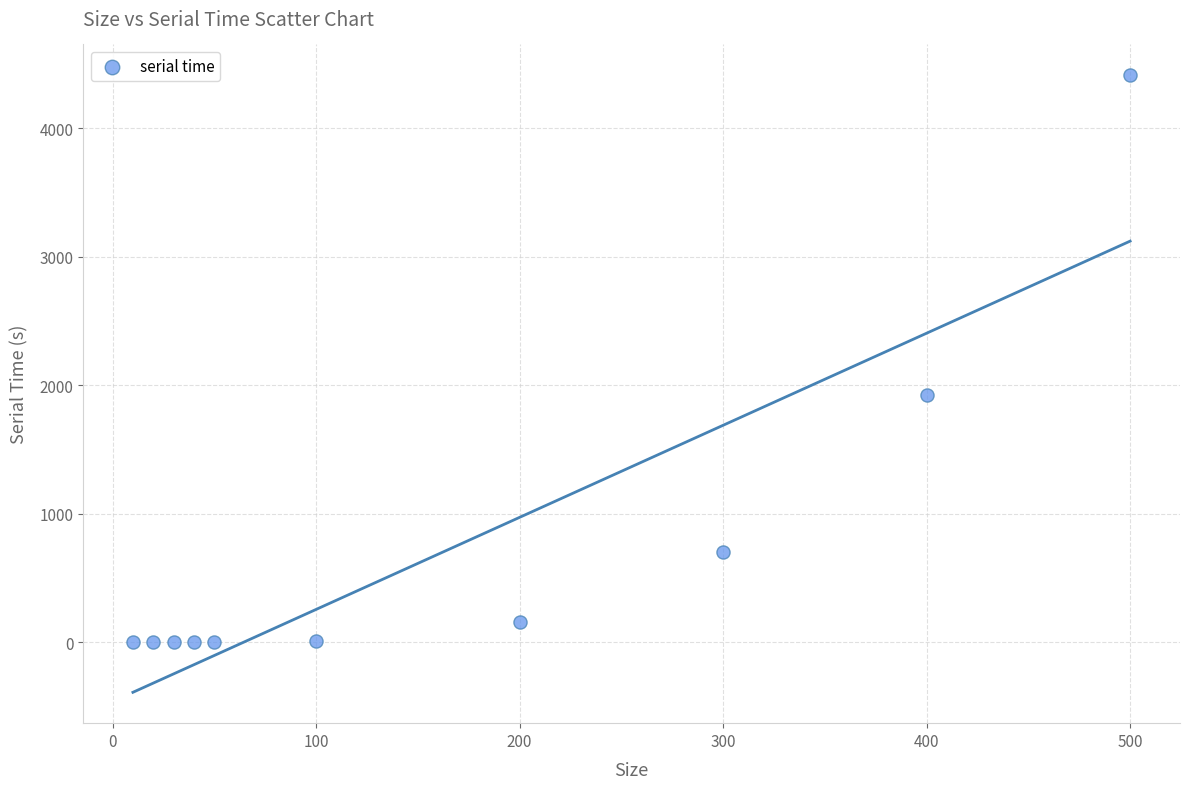

What Y value in the scatter plot is closest to 2205?

1922.7